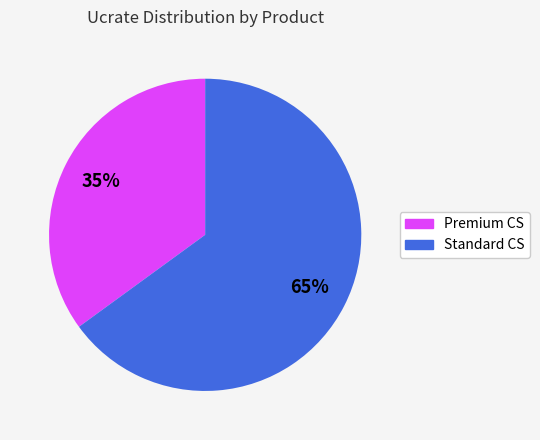

To the nearest percent, what is the difference between the largest and smallest slice percentages?

30%